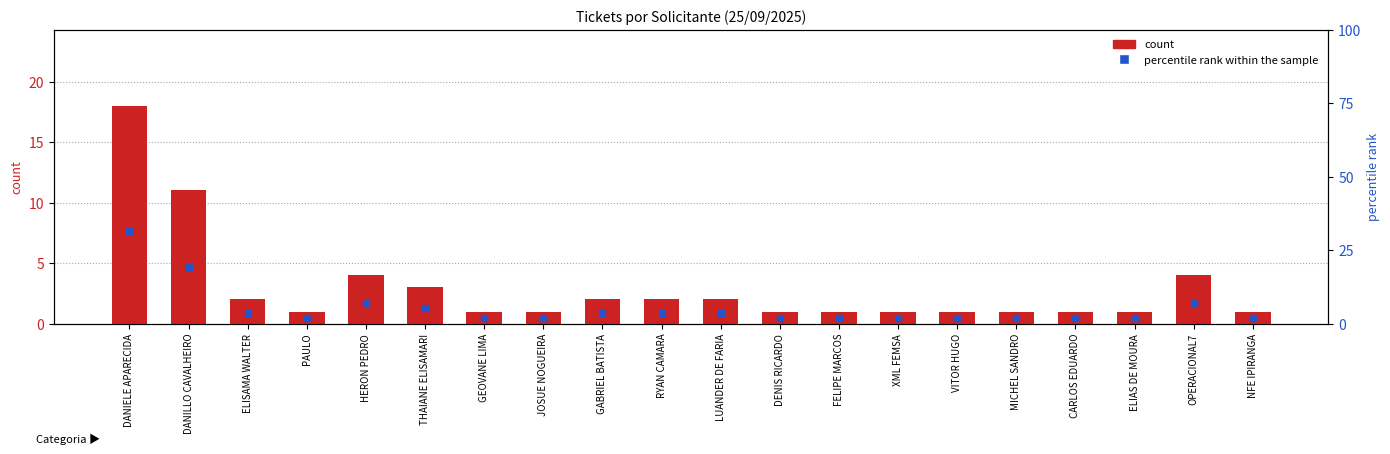

What are all the series names shown in the legend?

count, percentile rank within the sample